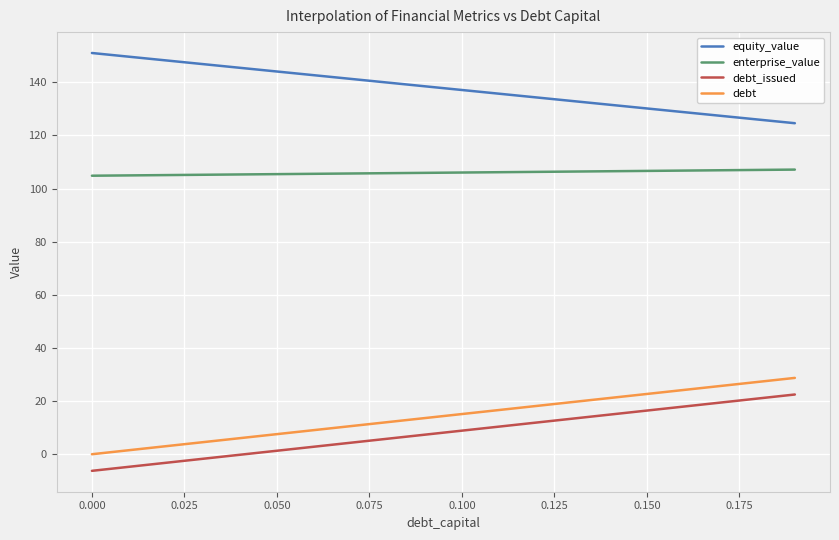

True or false: enterprise_value and debt cross at least once.

False